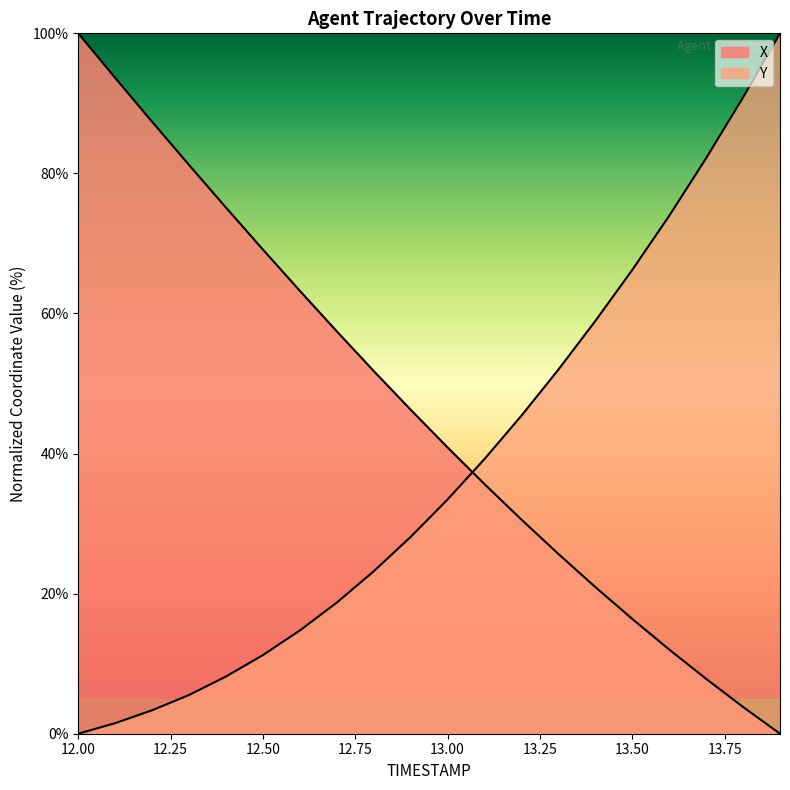

List the series in order of their peak value, highest first.

X, Y